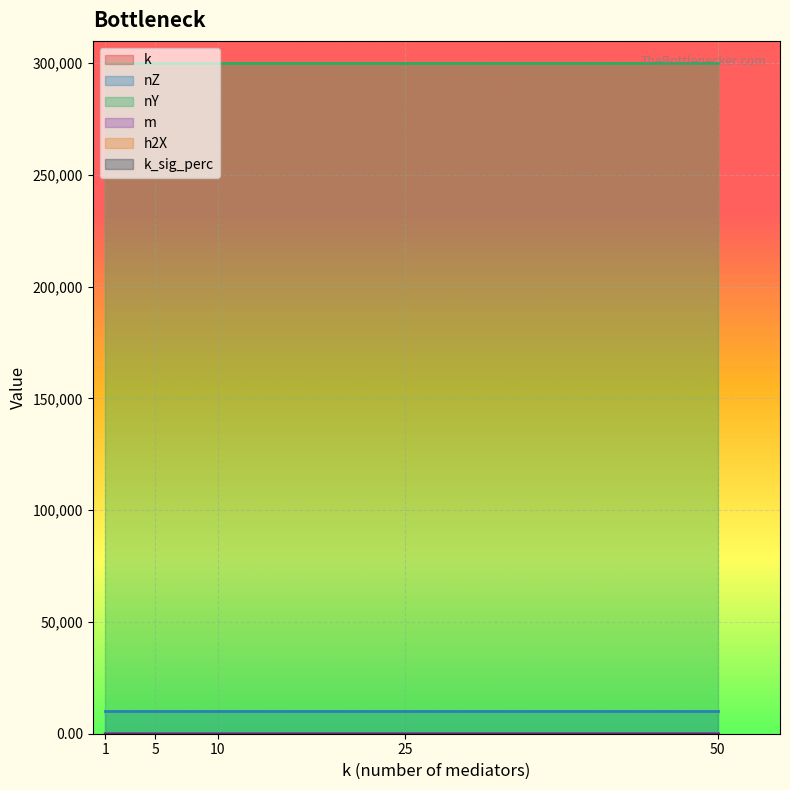

The value of k_sig_perc at 50 is 0.0. True or false?

True